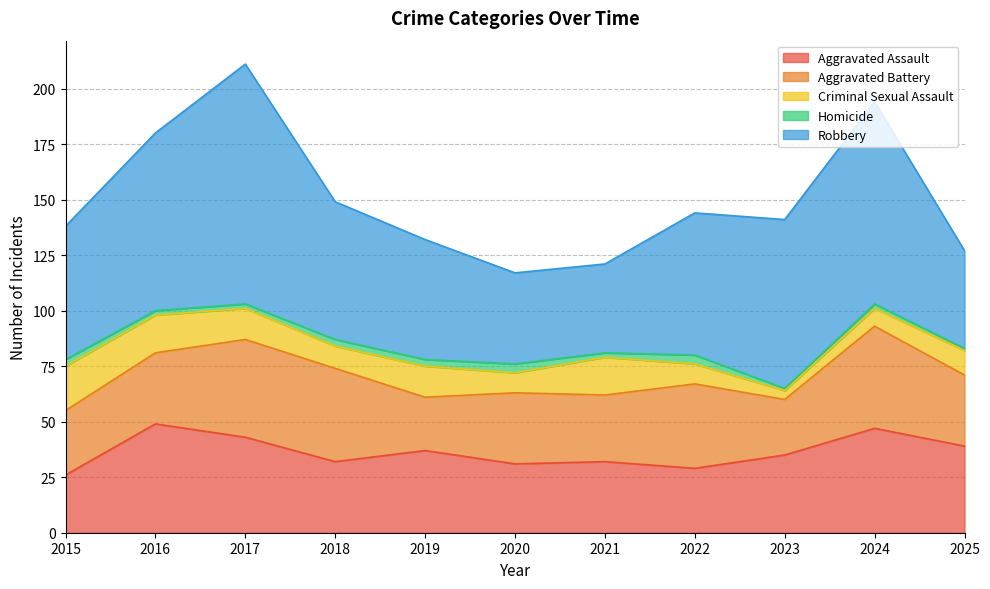

What are all the series names shown in the legend?

Aggravated Assault, Aggravated Battery, Criminal Sexual Assault, Homicide, Robbery